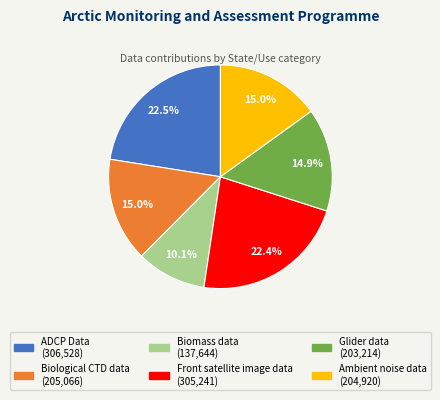

Is there any slice that represents more than half of the pie?

No